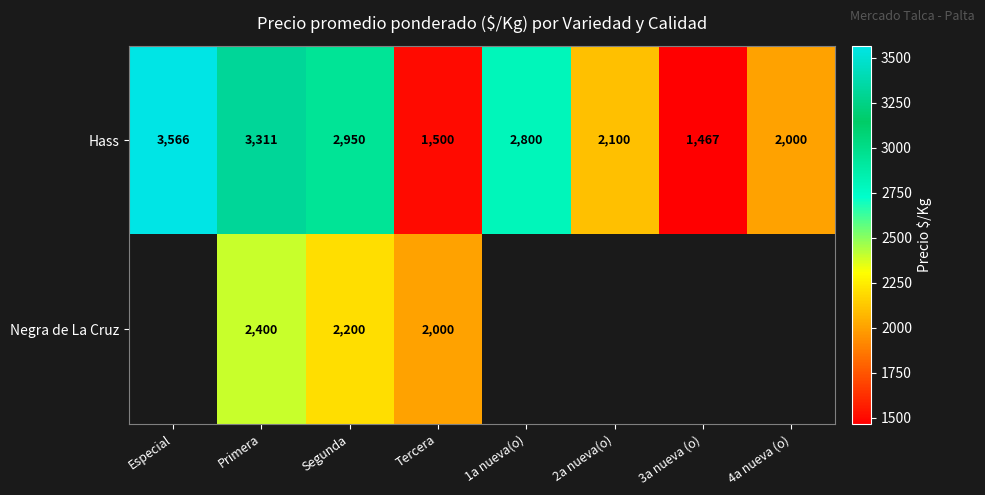

Rank the categories by Hass value from highest to lowest.

Especial, Primera, Segunda, 1a nueva(o), 2a nueva(o), 4a nueva (o), Tercera, 3a nueva (o)